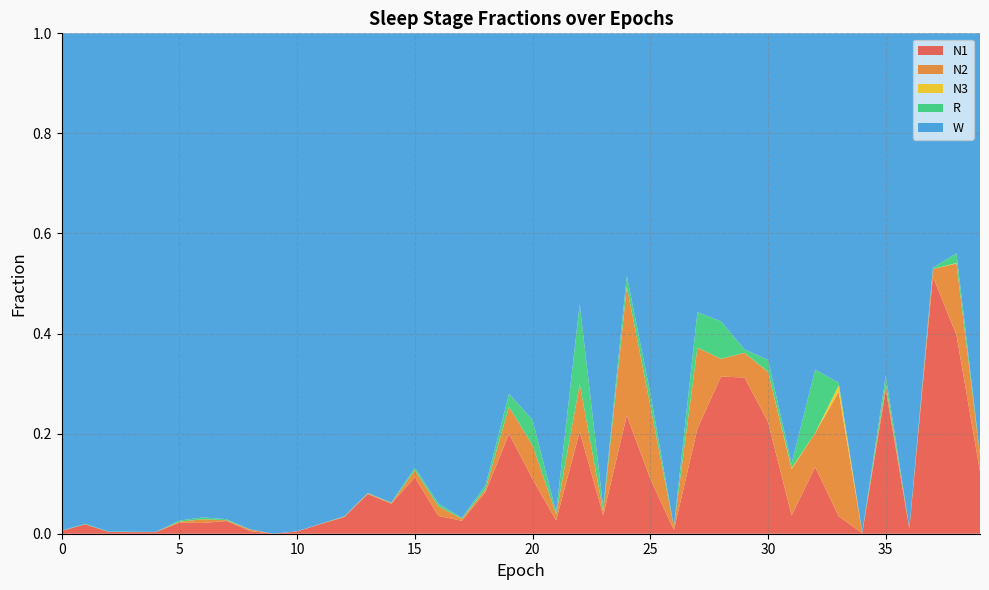

Reading right to left, list all the values displayed in this chart.

N1: 0.1	0.4	0.5	0.0	0.3	0.0	0.0	0.1	0.0	0.2	0.3	0.3	0.2	0.0	0.1	0.2	0.0	0.2	0.0	0.1	0.2	0.1	0.0	0.0	0.1	0.1	0.1	0.0	0.0	0.0	0.0	0.0	0.0	0.0	0.0	0.0	0.0	0.0	0.0	0.0
N2: 0.0	0.1	0.0	0.0	0.0	0.0	0.2	0.1	0.1	0.1	0.0	0.0	0.2	0.0	0.1	0.3	0.0	0.1	0.0	0.1	0.1	0.0	0.0	0.0	0.0	0.0	0.0	0.0	0.0	0.0	0.0	0.0	0.0	0.0	0.0	0.0	0.0	0.0	0.0	0.0
N3: 0.0	0.0	0.0	0.0	0.0	0.0	0.0	0.0	0.0	0.0	0.0	0.0	0.0	0.0	0.0	0.0	0.0	0.0	0.0	0.0	0.0	0.0	0.0	0.0	0.0	0.0	0.0	0.0	0.0	0.0	0.0	0.0	0.0	0.0	0.0	0.0	0.0	0.0	0.0	0.0
R: 0.0	0.0	0.0	0.0	0.0	0.0	0.0	0.1	0.0	0.0	0.0	0.1	0.1	0.0	0.0	0.0	0.0	0.2	0.0	0.1	0.0	0.0	0.0	0.0	0.0	0.0	0.0	0.0	0.0	0.0	0.0	0.0	0.0	0.0	0.0	0.0	0.0	0.0	0.0	0.0
W: 0.8	0.4	0.5	1.0	0.7	1.0	0.7	0.7	0.9	0.7	0.6	0.6	0.6	1.0	0.7	0.5	0.9	0.5	1.0	0.8	0.7	0.9	1.0	0.9	0.9	0.9	0.9	1.0	1.0	1.0	1.0	1.0	1.0	1.0	1.0	1.0	1.0	1.0	1.0	1.0